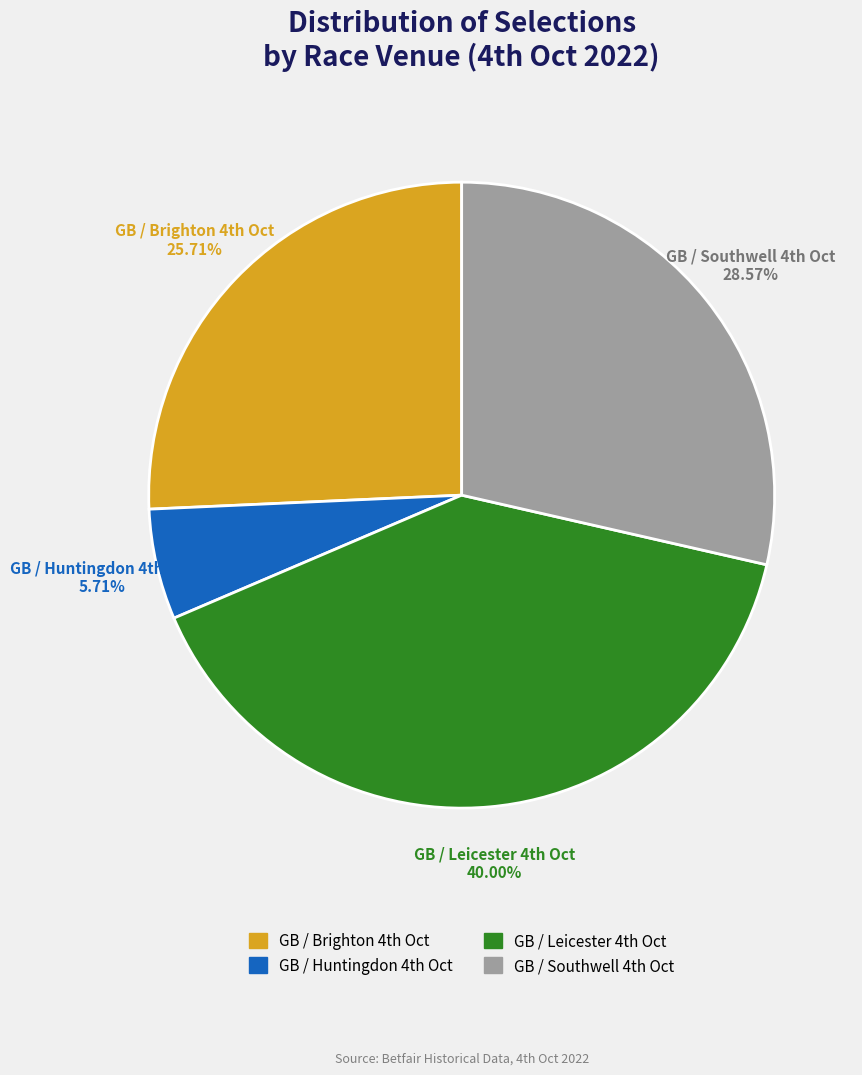

Count the number of slices in the pie.

4